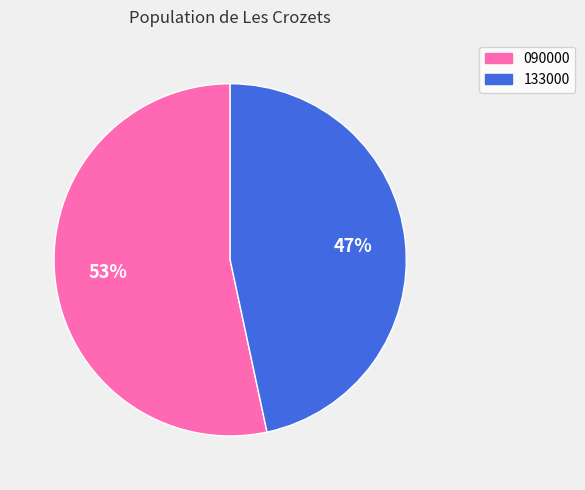

To the nearest percent, what percentage of the pie is 090000?

53%